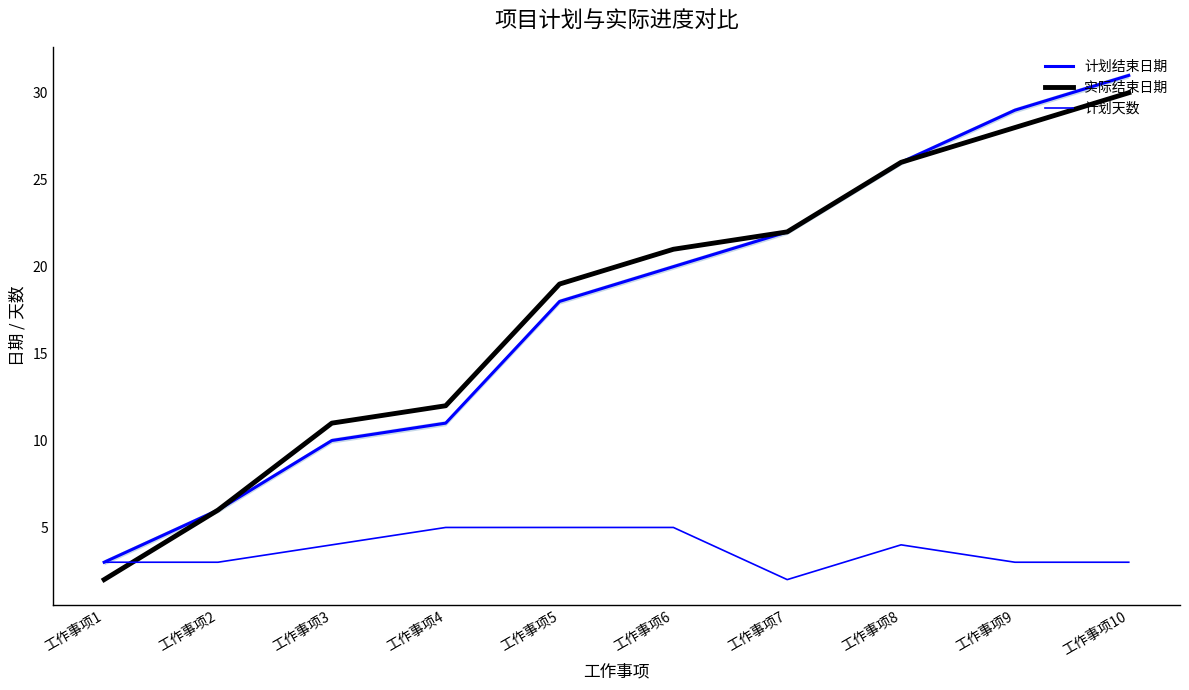

Which series changed the most between 工作事项3 and 工作事项6?

计划结束日期